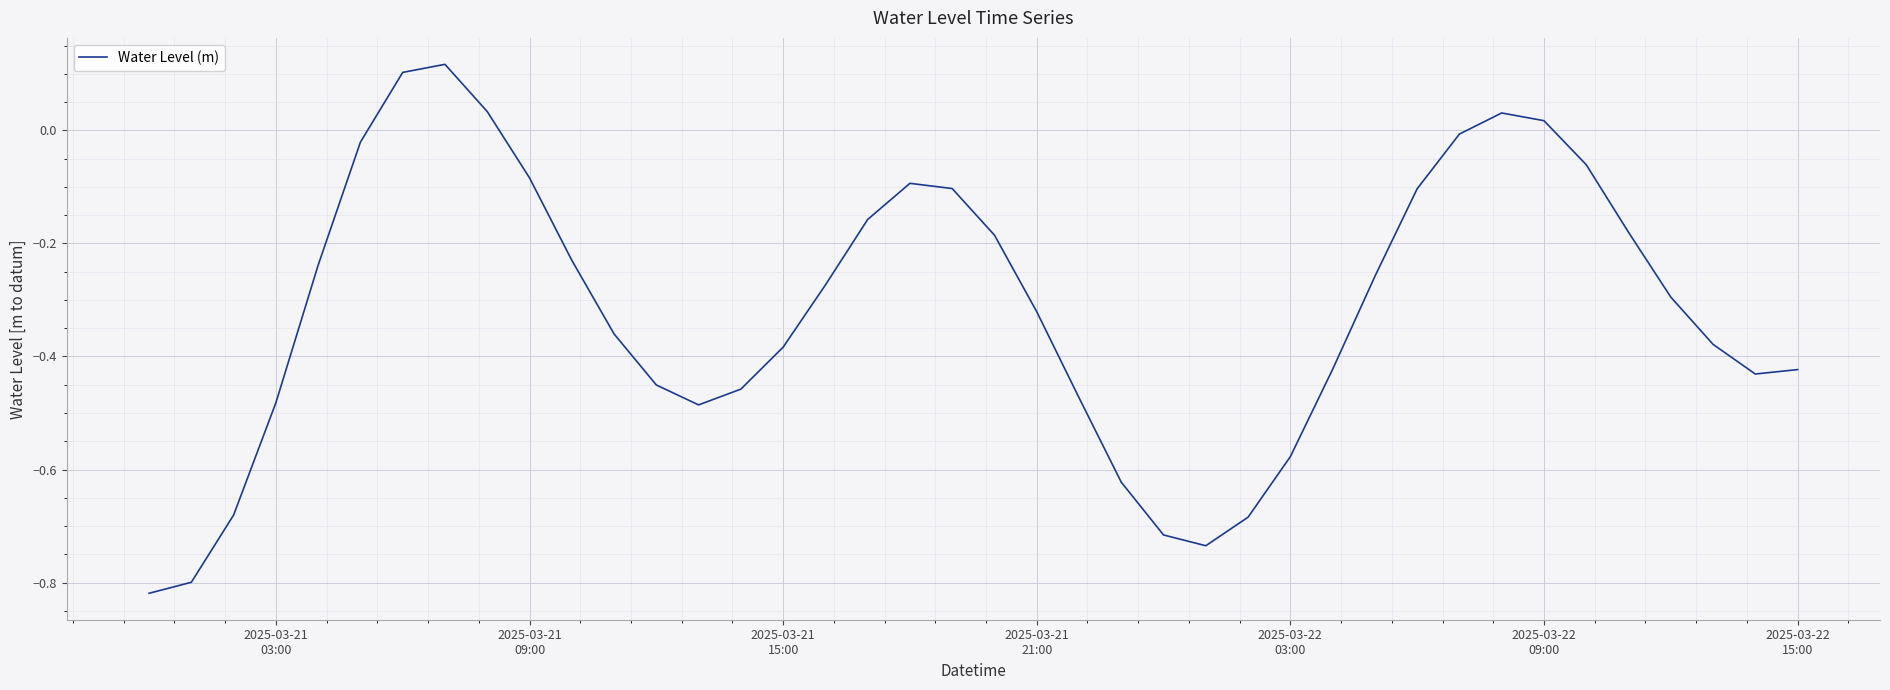

What is the difference between the maximum and minimum values?

0.9